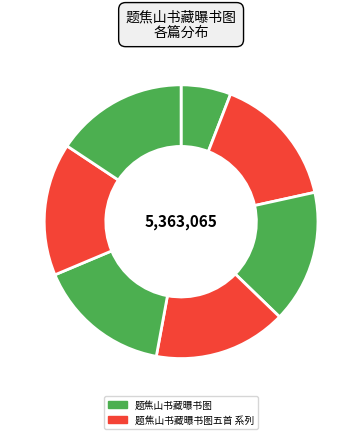

Count the number of slices in the pie.

7